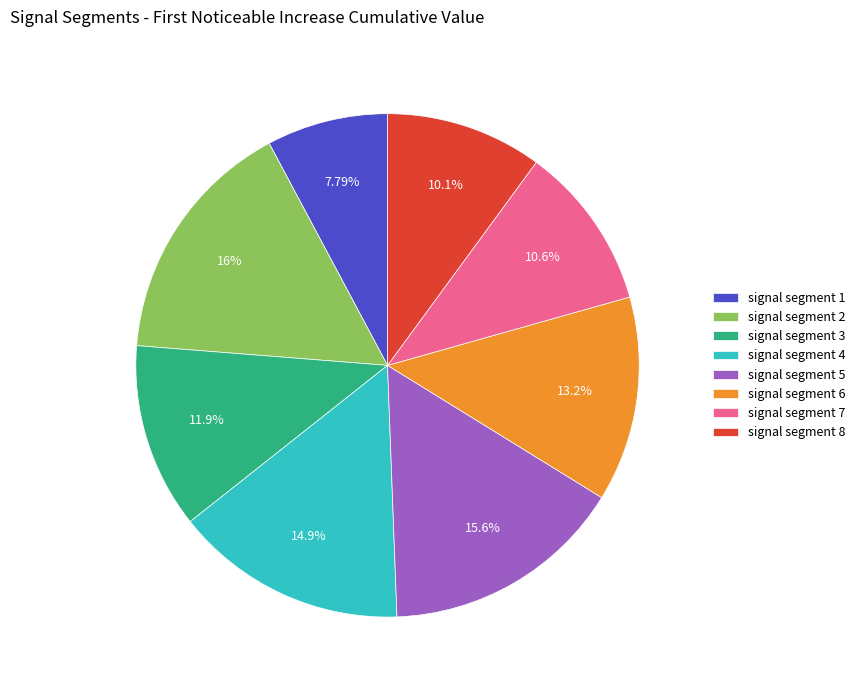

How many slices are in this pie chart?

8